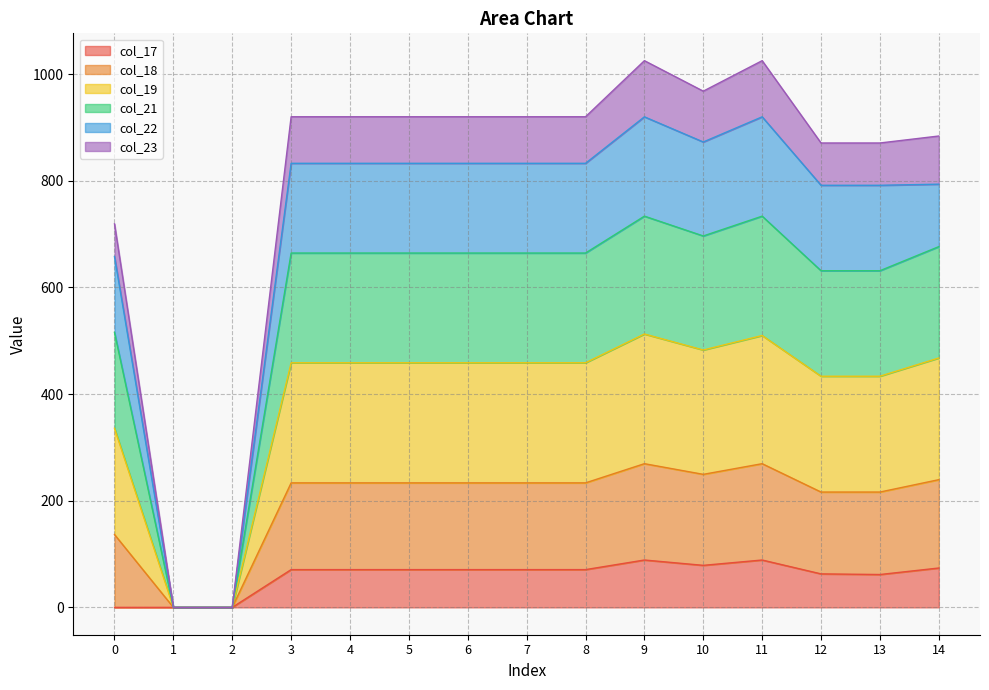

What is the highest value of the col_17 series?

88.8